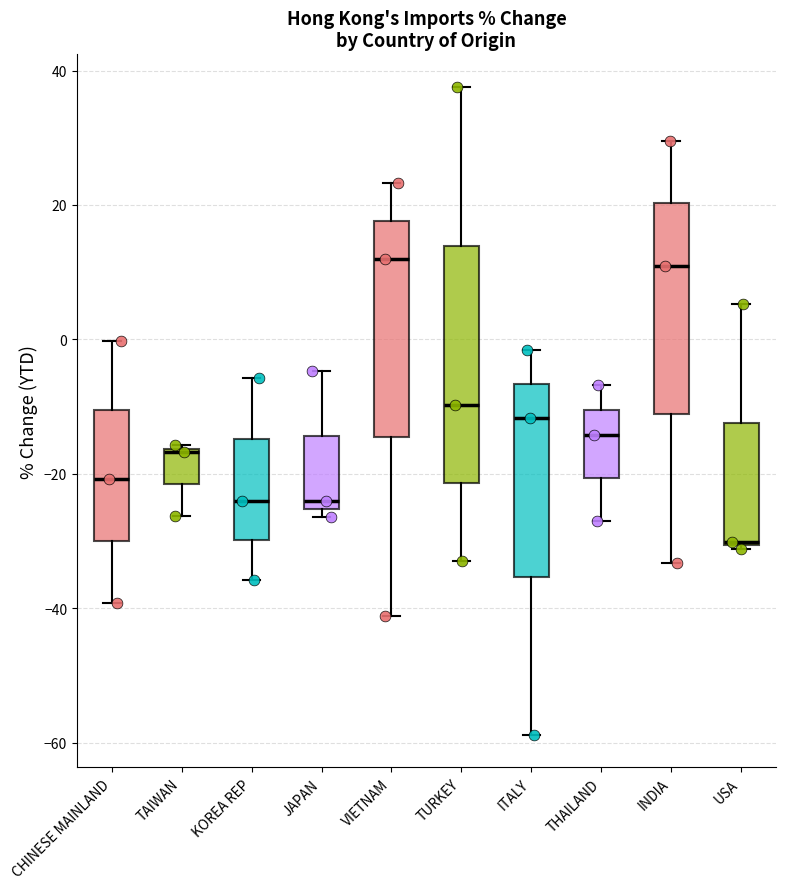

Where is the lower edge of the box for VIETNAM on the y-axis? The values are not printed on the chart, so give them approximately, as read against the axis.

-14